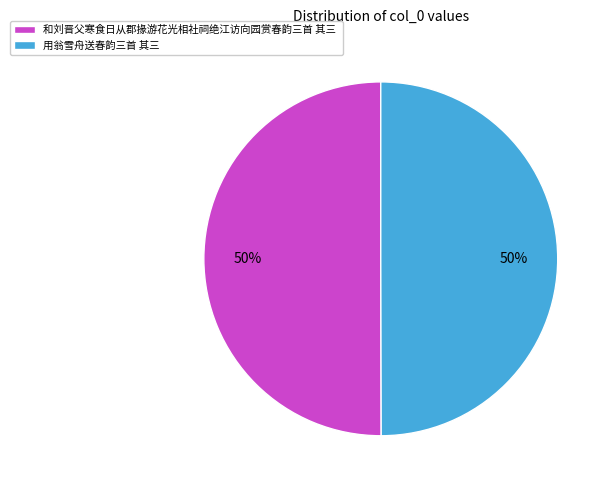

True or false: 用翁雪舟送春韵三首 其三 accounts for 38% of the total.

False